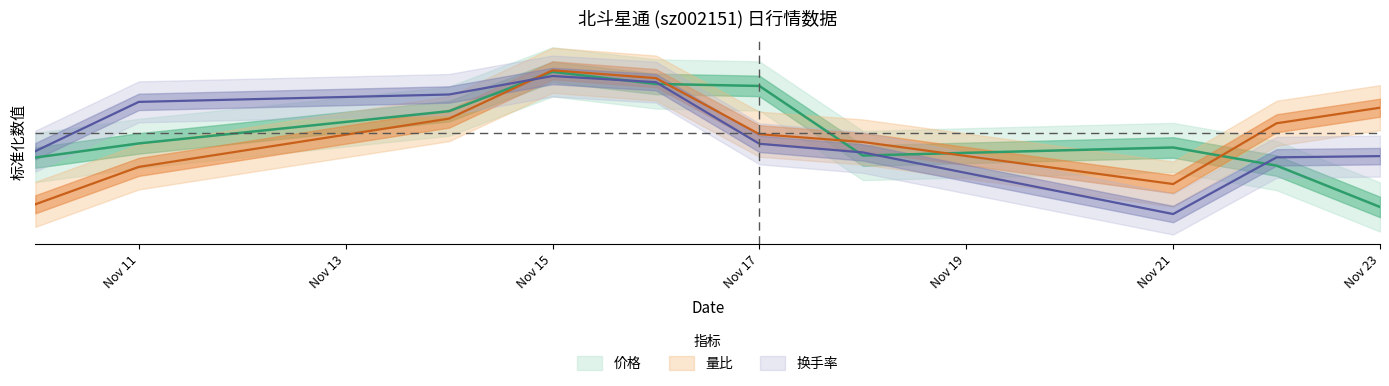

What is the value of the 量比 point at the 9th from the left?

0.2